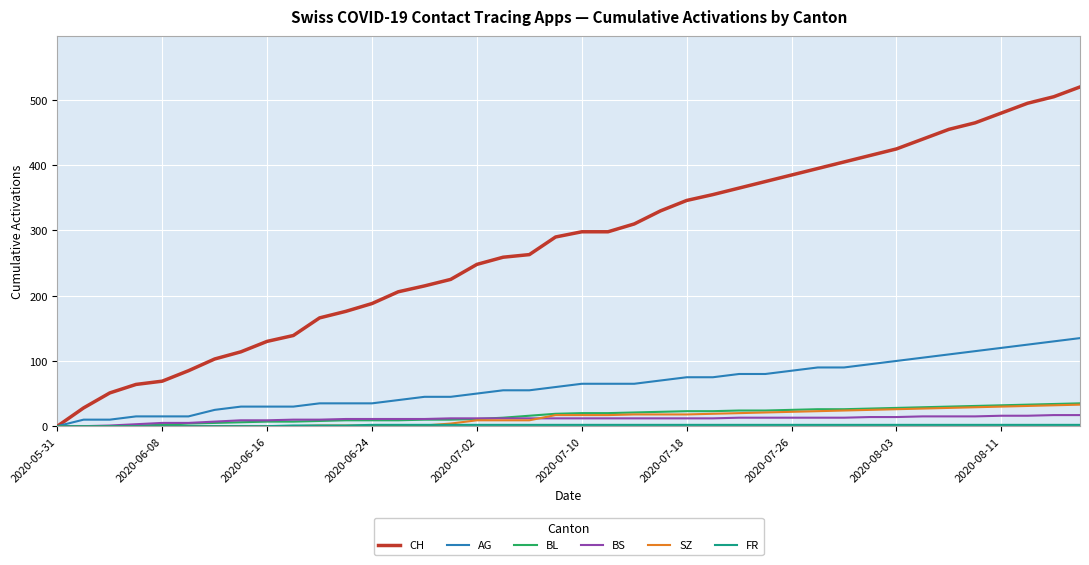

Which series has the largest total across all categories?

CH